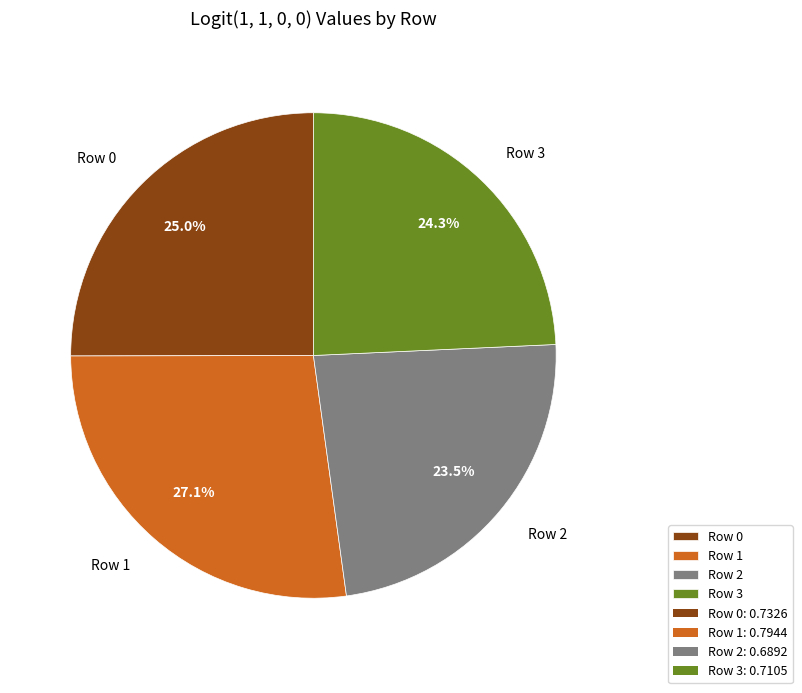

To the nearest percent, what is the average slice percentage?

25%